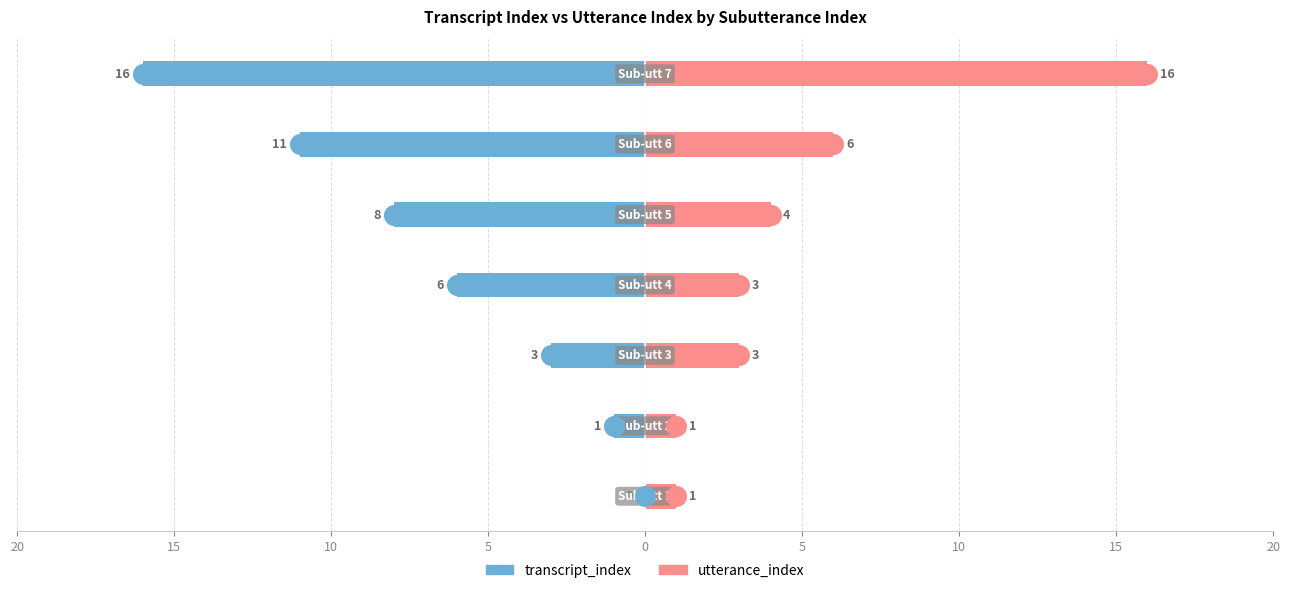

Which series has the widest spread of Y values?

transcript_index